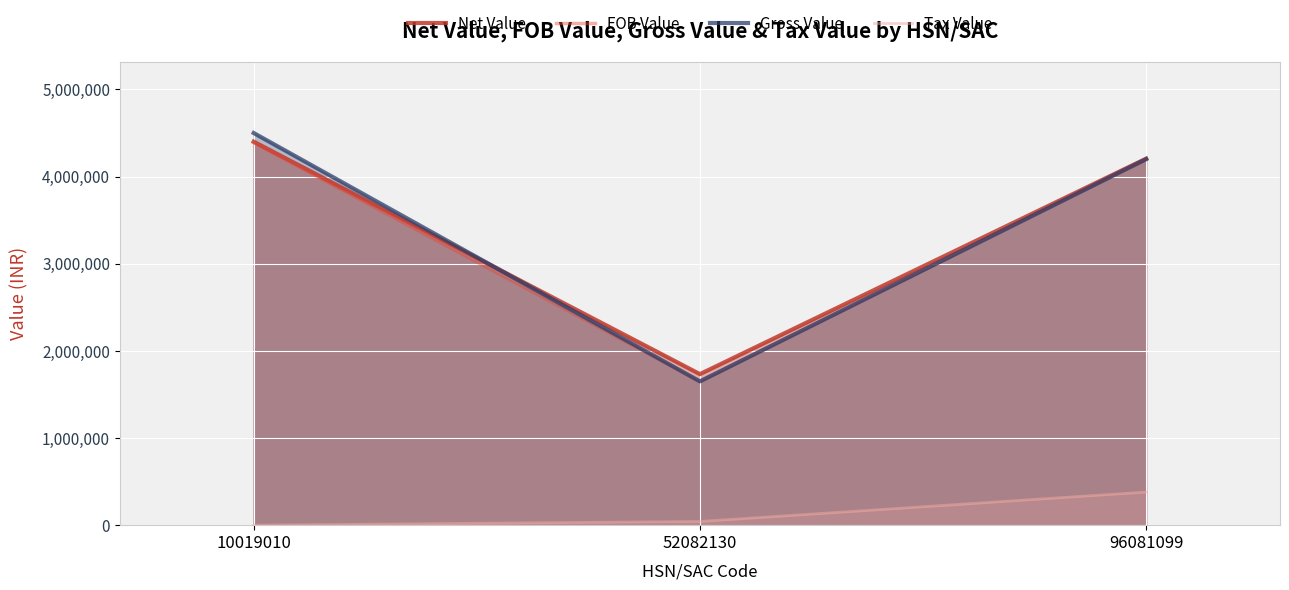

Which has a higher value, 52082130 or 96081099?

96081099